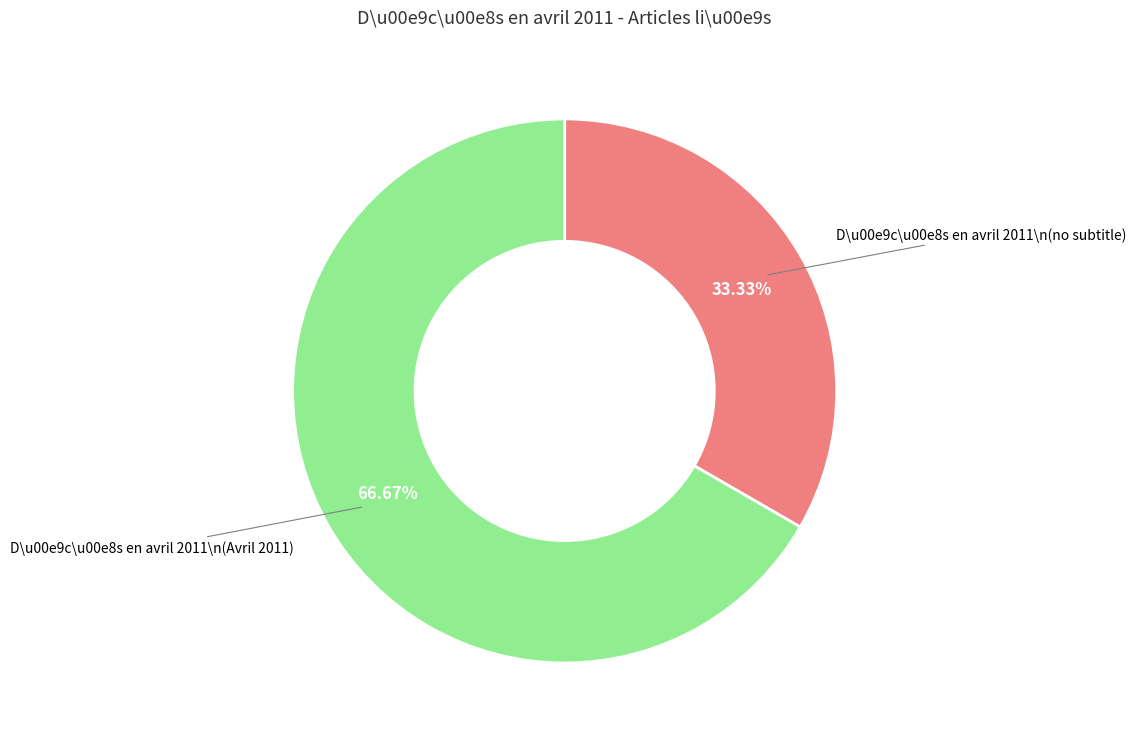

Is there any slice that represents more than half of the pie?

Yes